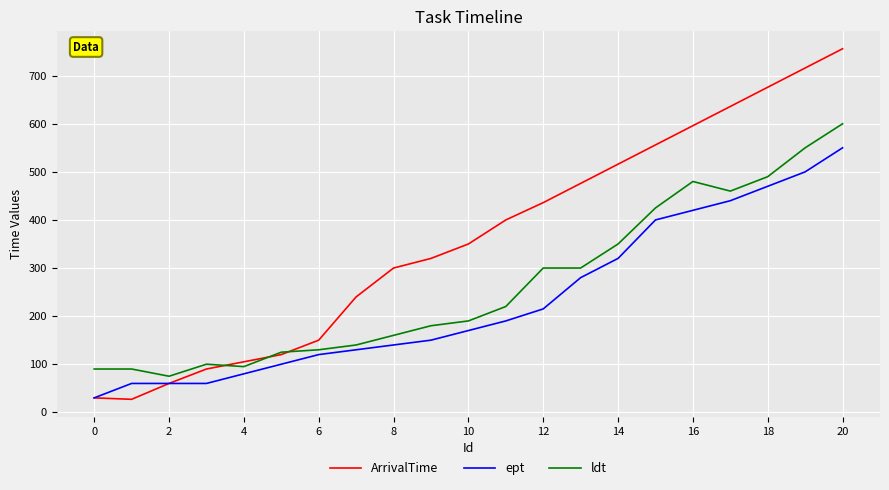

List the series in order of their overall mean, lowest first.

ept, ldt, ArrivalTime